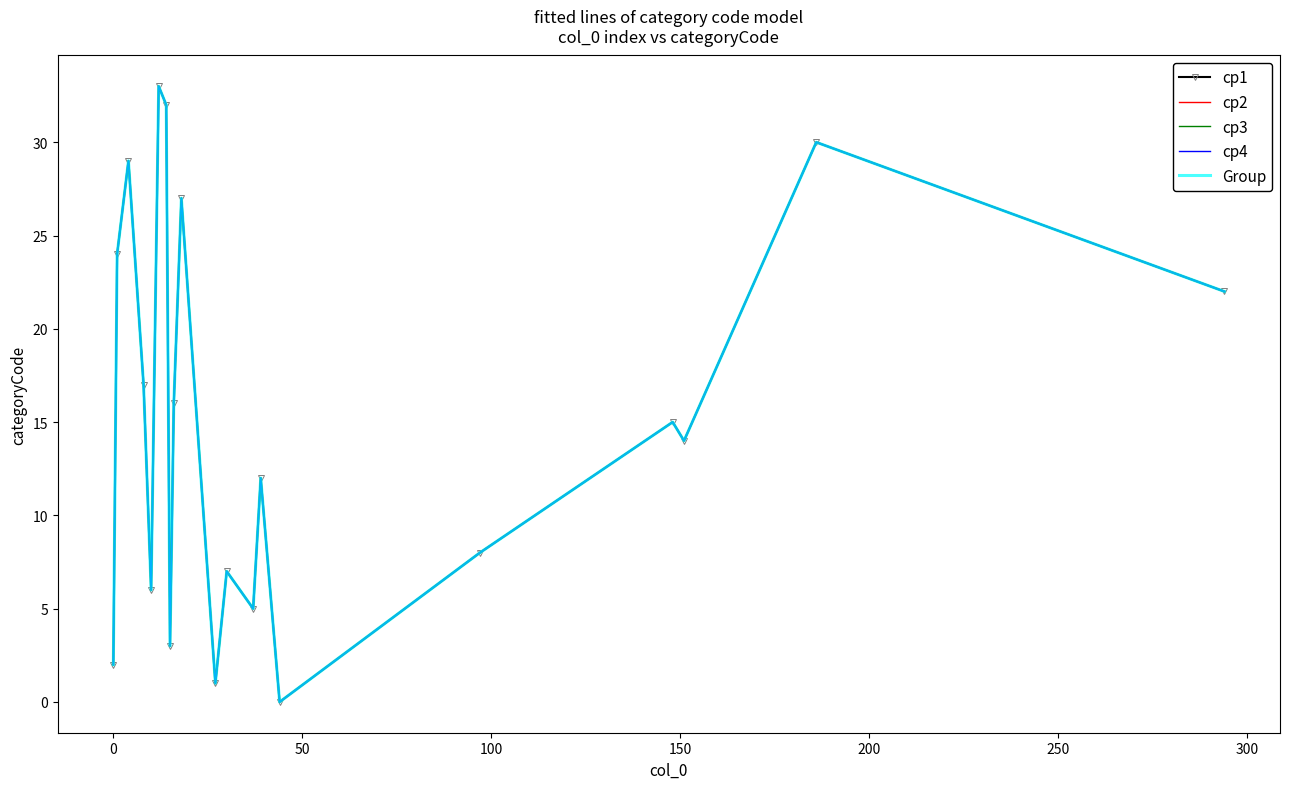

Is this an area chart (filled region under the line)?

No